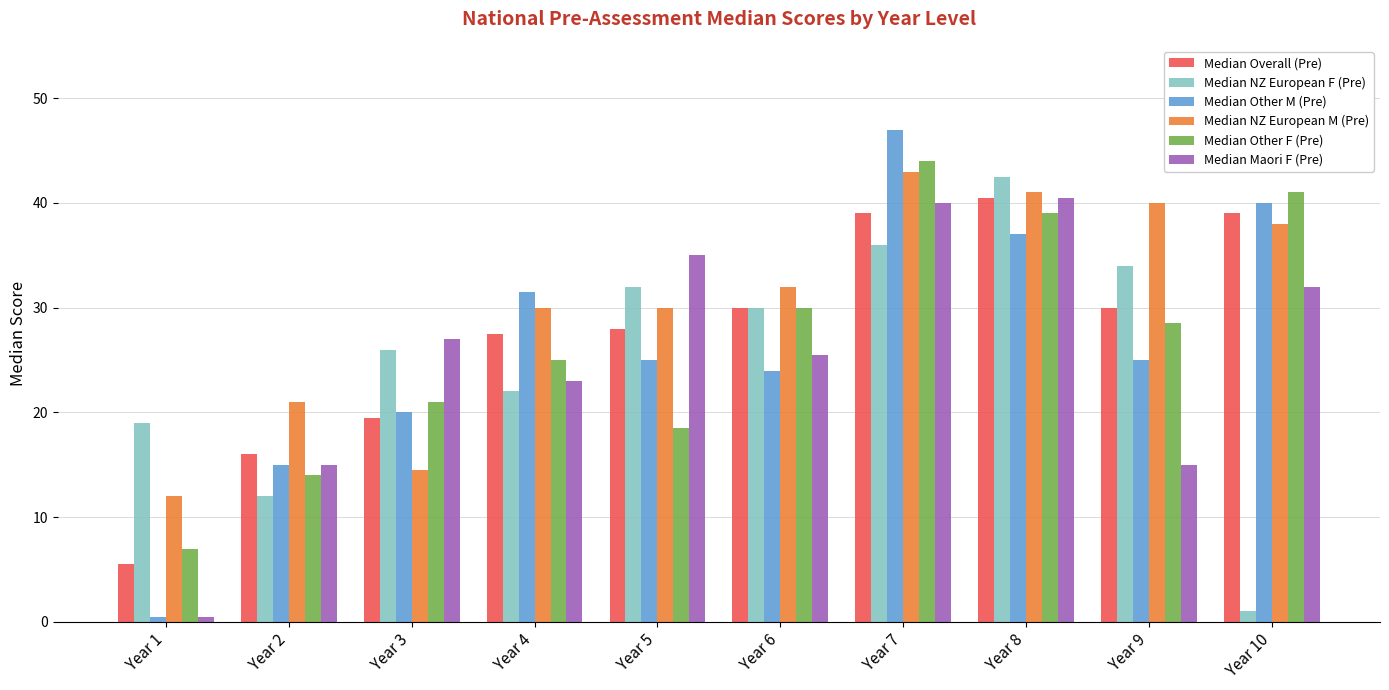

How many bars are there in each group?

6